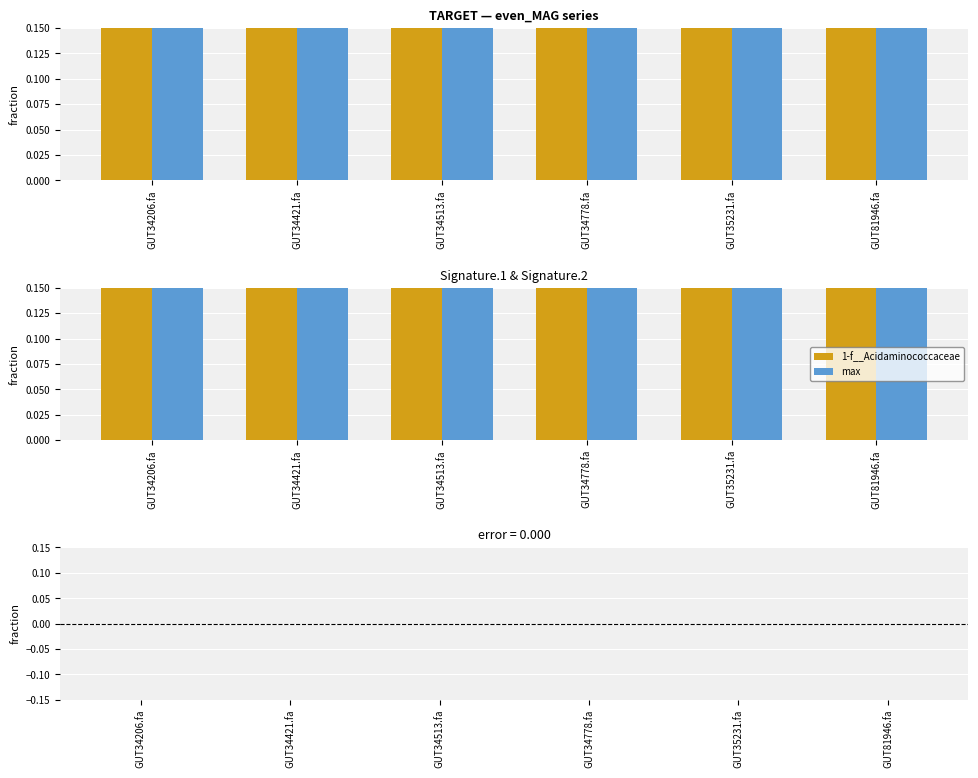

Which series changed the most between GUT35231.fa and GUT81946.fa?

1-f__Acidaminococcaceae